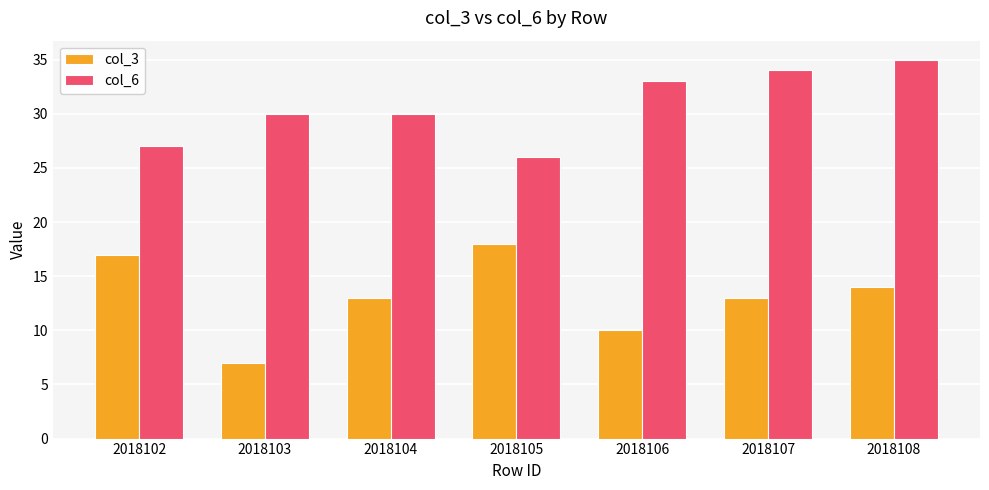

What is the minimum value shown in the chart?

7